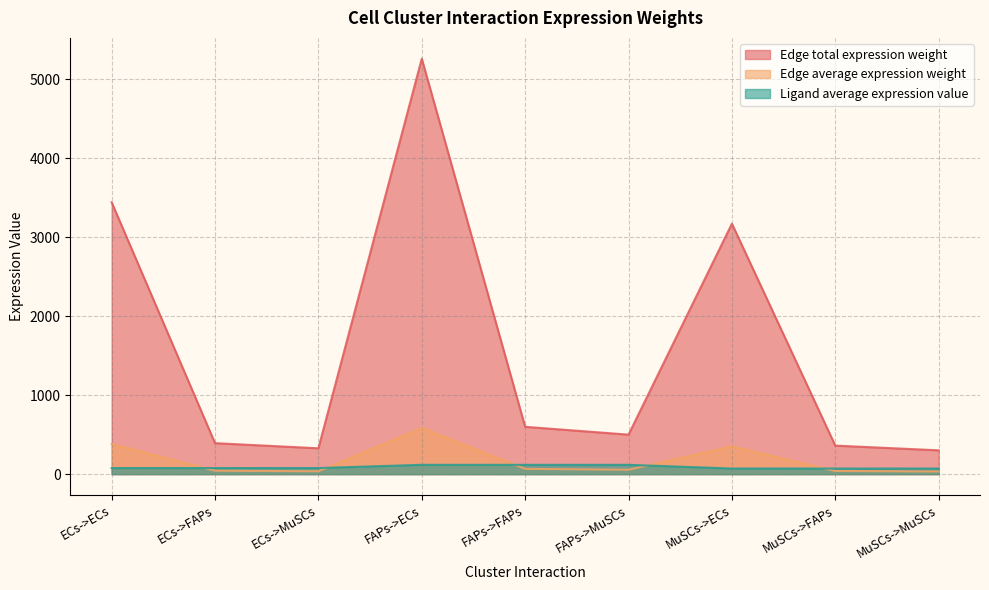

What is the approximate value of Edge average expression weight at MuSCs->FAPs?

40.1